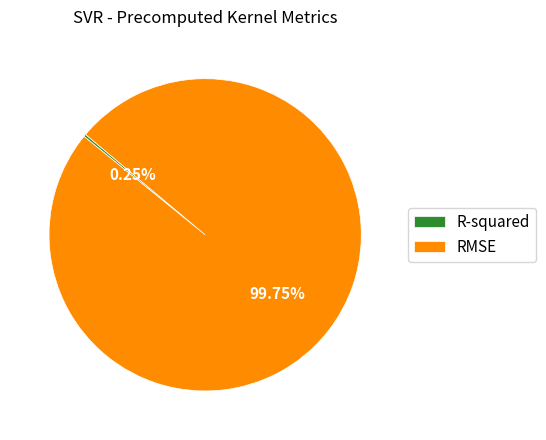

Is there a majority slice in this chart?

Yes